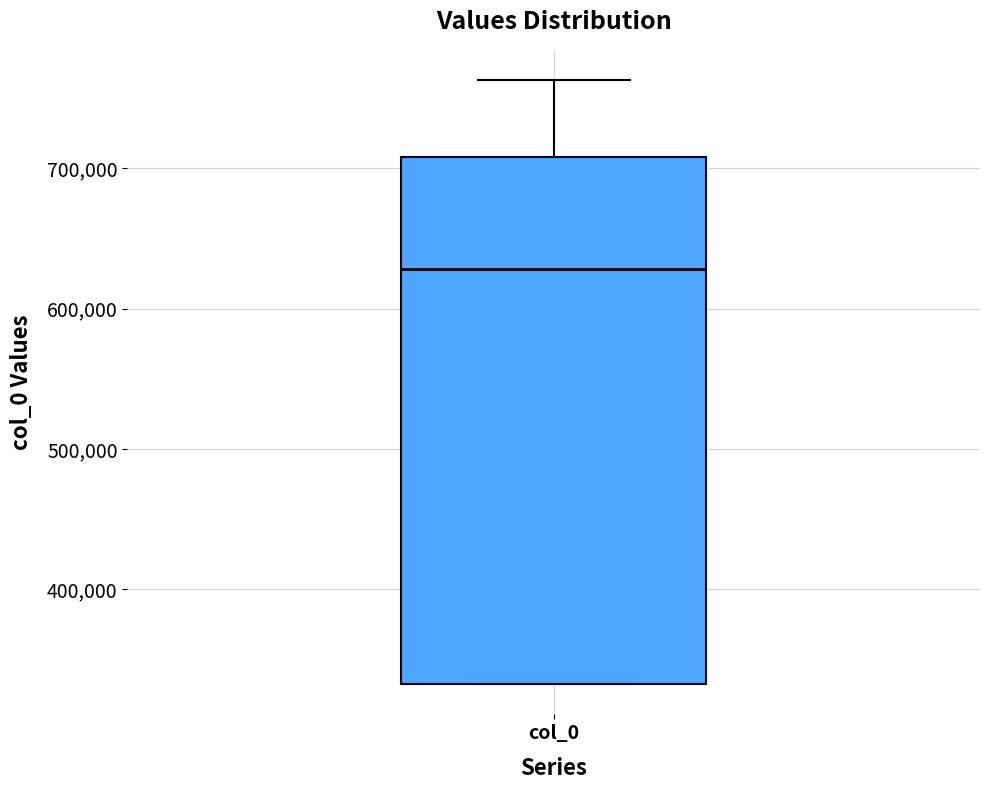

Where does the median line of the box for col_0 sit on the y-axis? The values are not printed on the chart, so give them approximately, as read against the axis.

630000